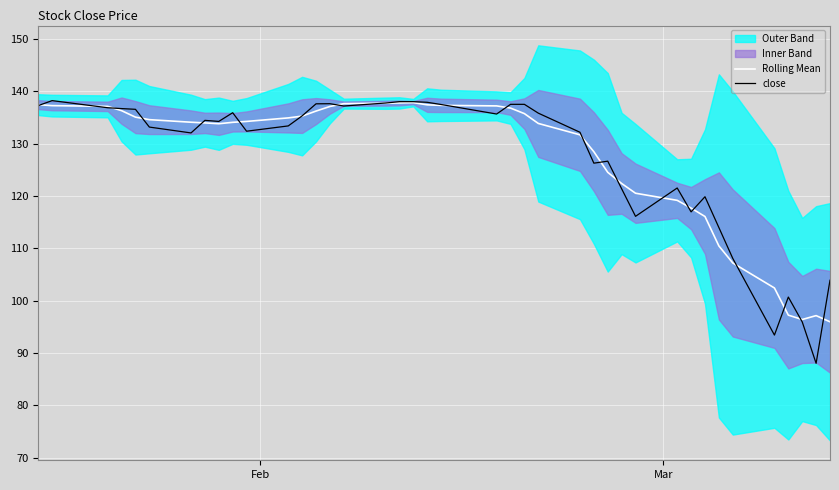

What is the minimum value shown in the chart?

88.1